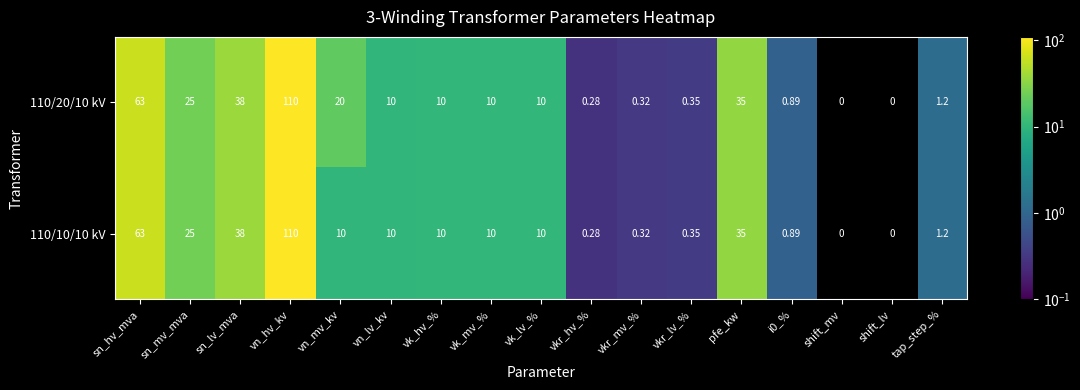

At which label does 110/10/10 kV reach its peak?

vn_hv_kv